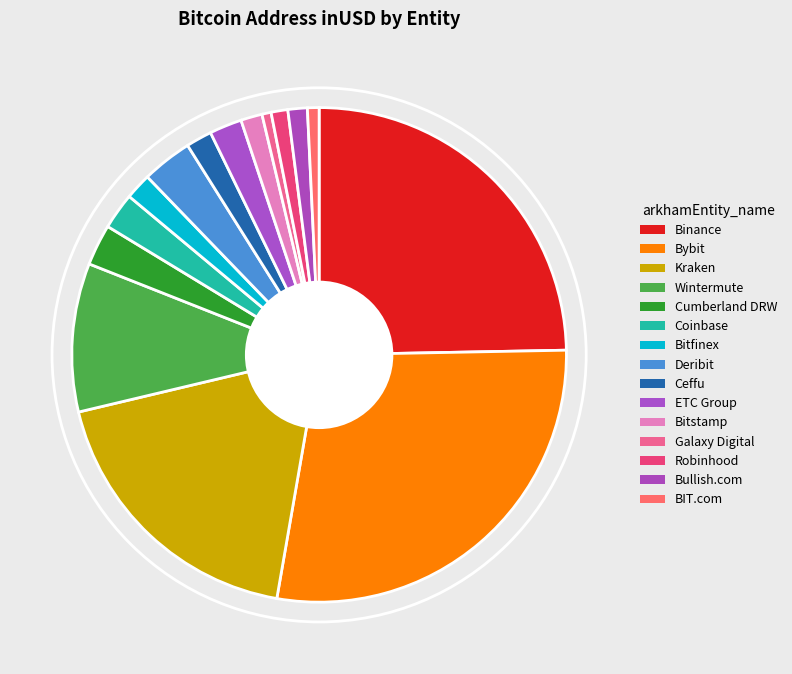

Is there a majority slice in this chart?

No